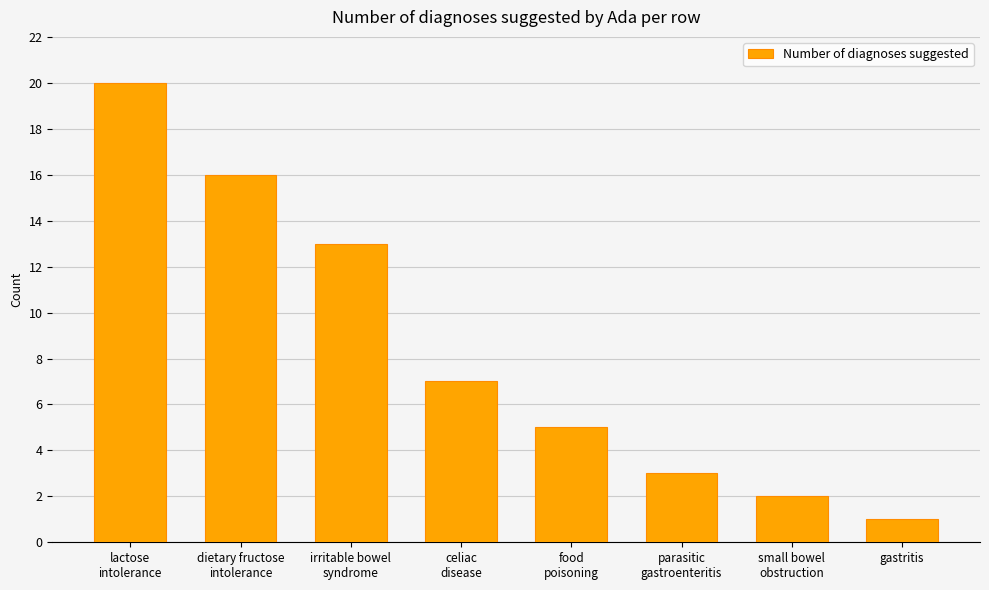

Reading left to right, what are all the values shown in this chart?

lactose
intolerance=20	dietary fructose
intolerance=16	irritable bowel
syndrome=13	celiac
disease=7	food
poisoning=5	parasitic
gastroenteritis=3	small bowel
obstruction=2	gastritis=1